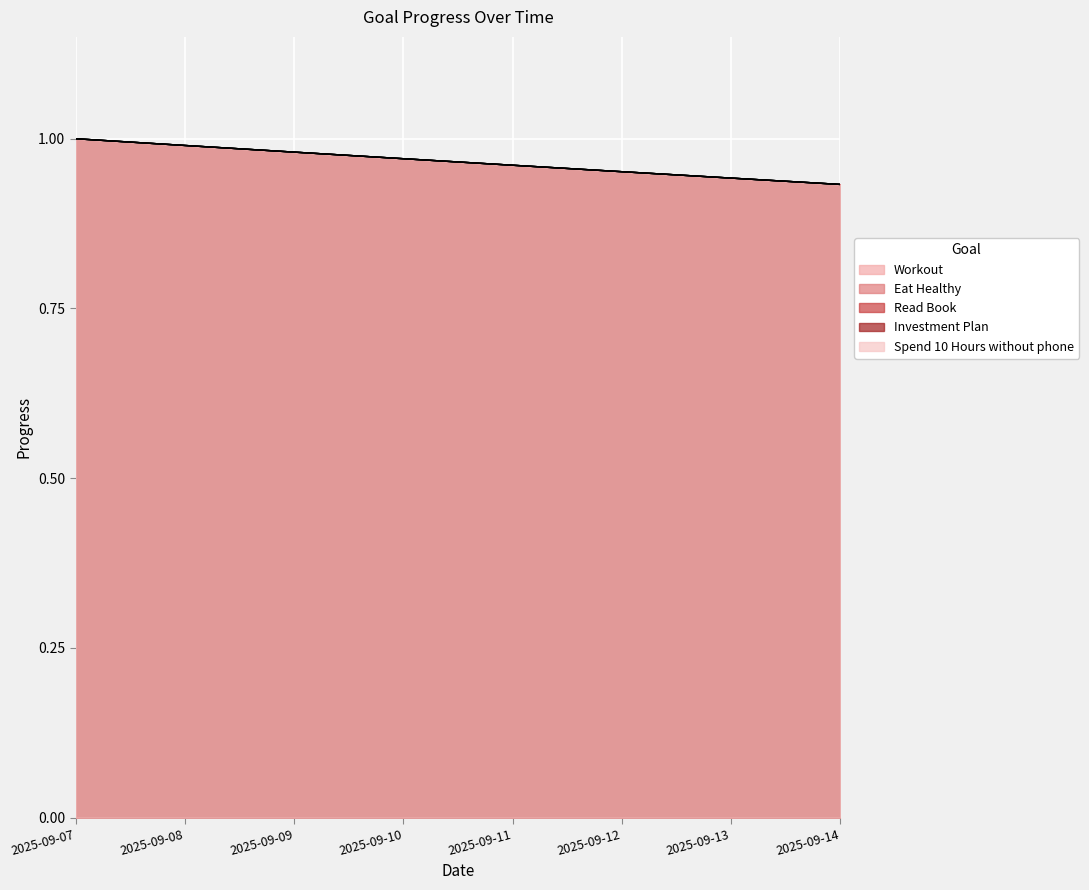

What are all the series names shown in the legend?

Workout, Eat Healthy, Read Book, Investment Plan, Spend 10 Hours without phone